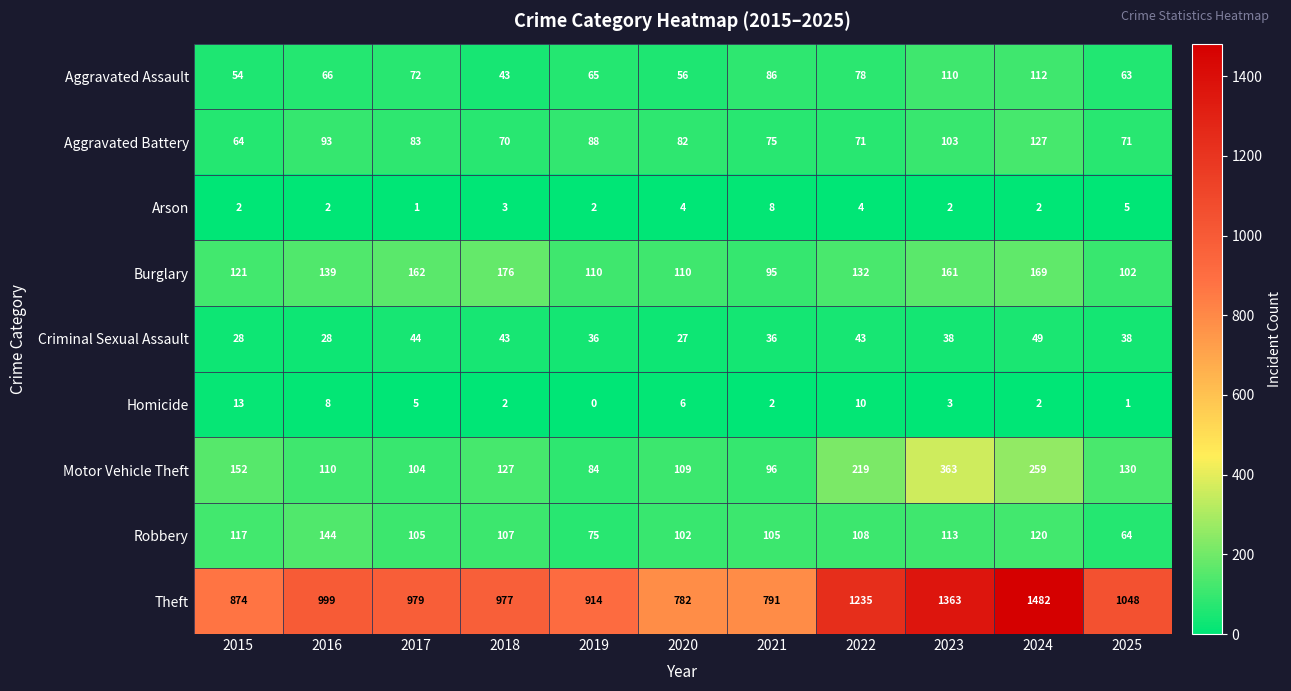

Is it true that Burglary equals 102 at 2025?

True